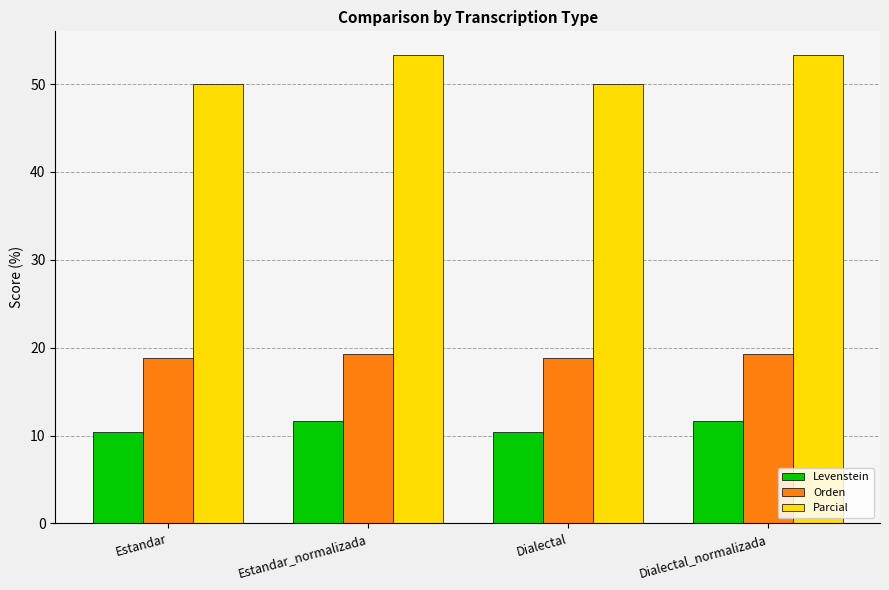

Rank the series at Dialectal from lowest to highest value.

Levenstein, Orden, Parcial